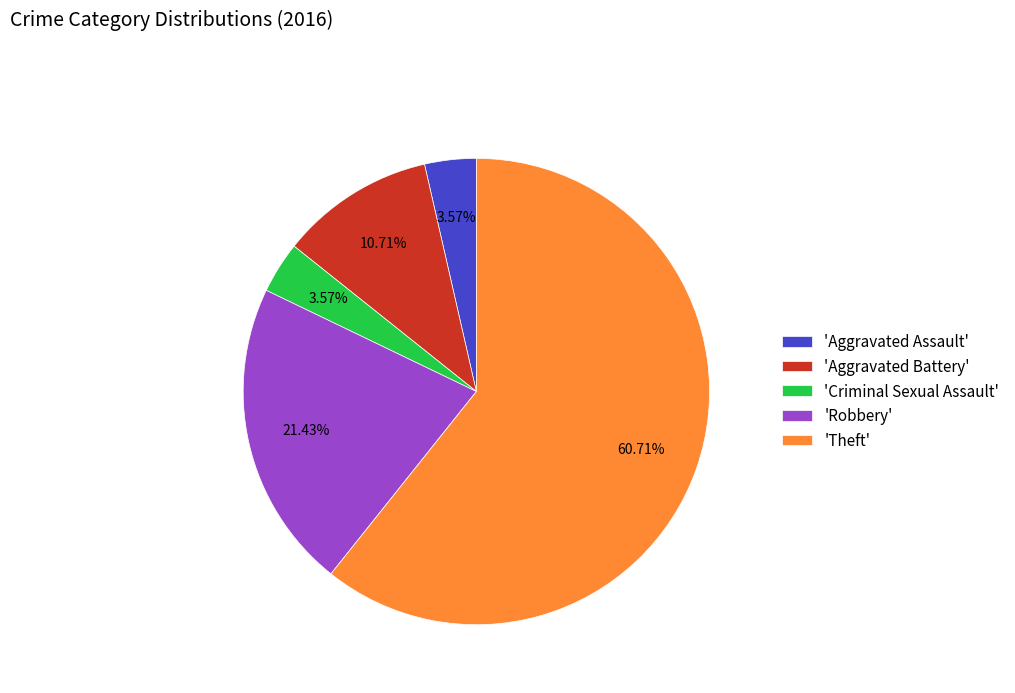

Combined, do 'Robbery' and 'Theft' account for over 50%?

Yes